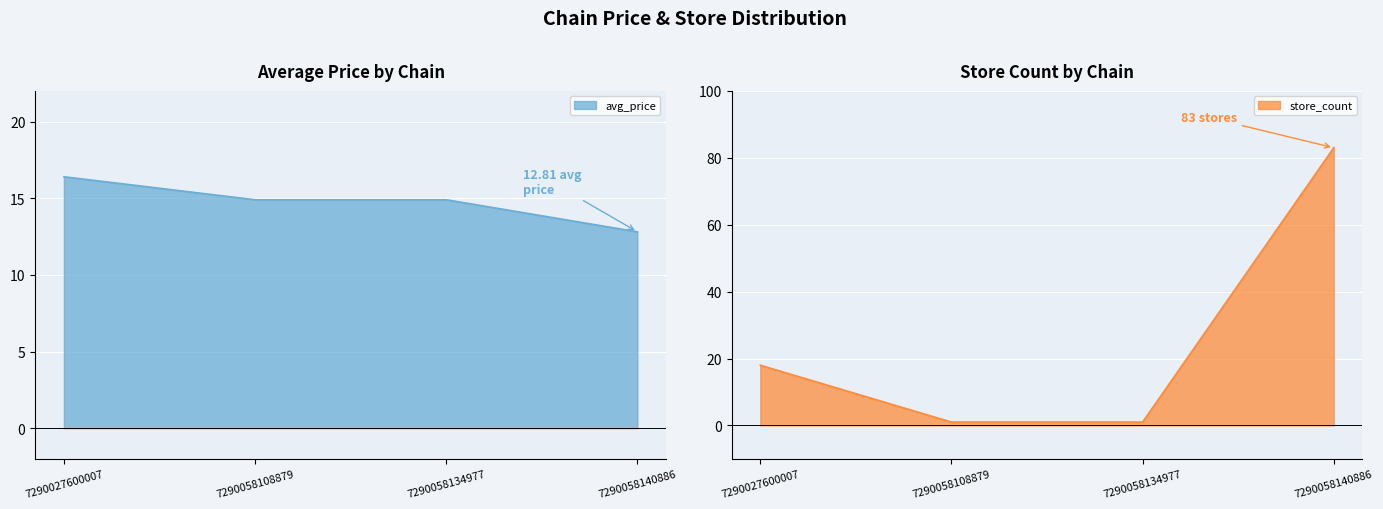

True or false: store_count has more than 0 points higher than both neighbors.

False